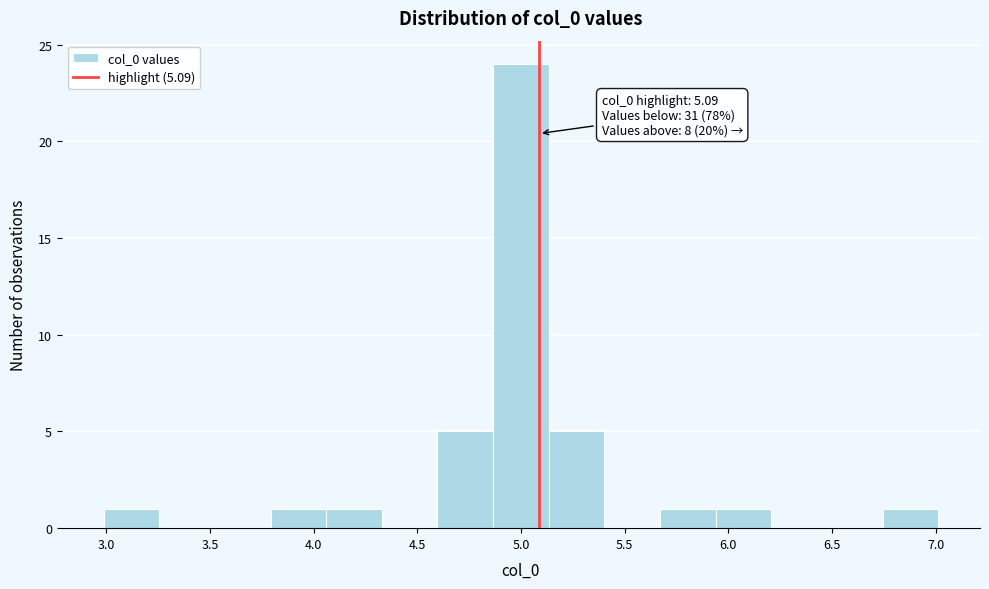

Over which range of the x-axis is the bar tallest?

4.85 to 5.15